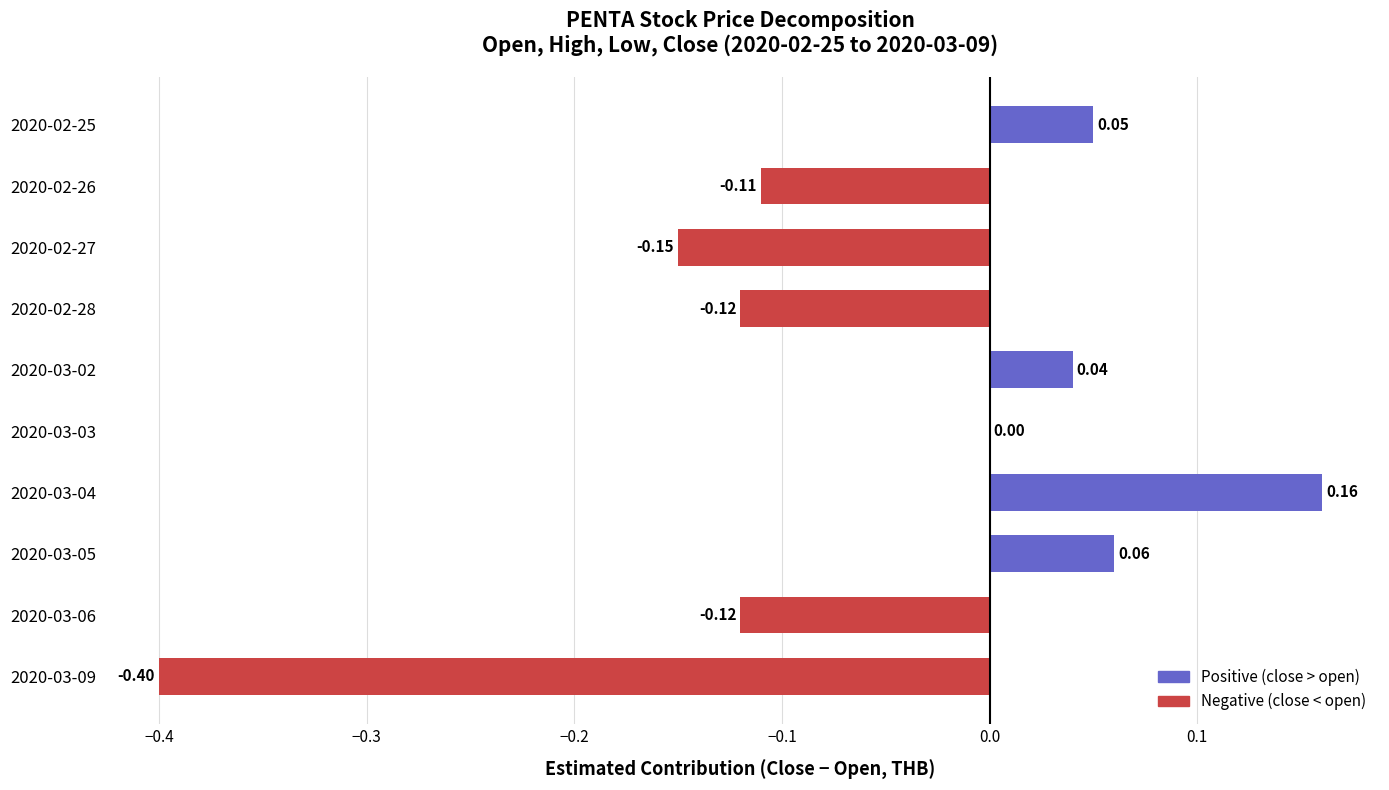

What is the change in value from 2020-03-06 to 2020-03-09?

-0.3